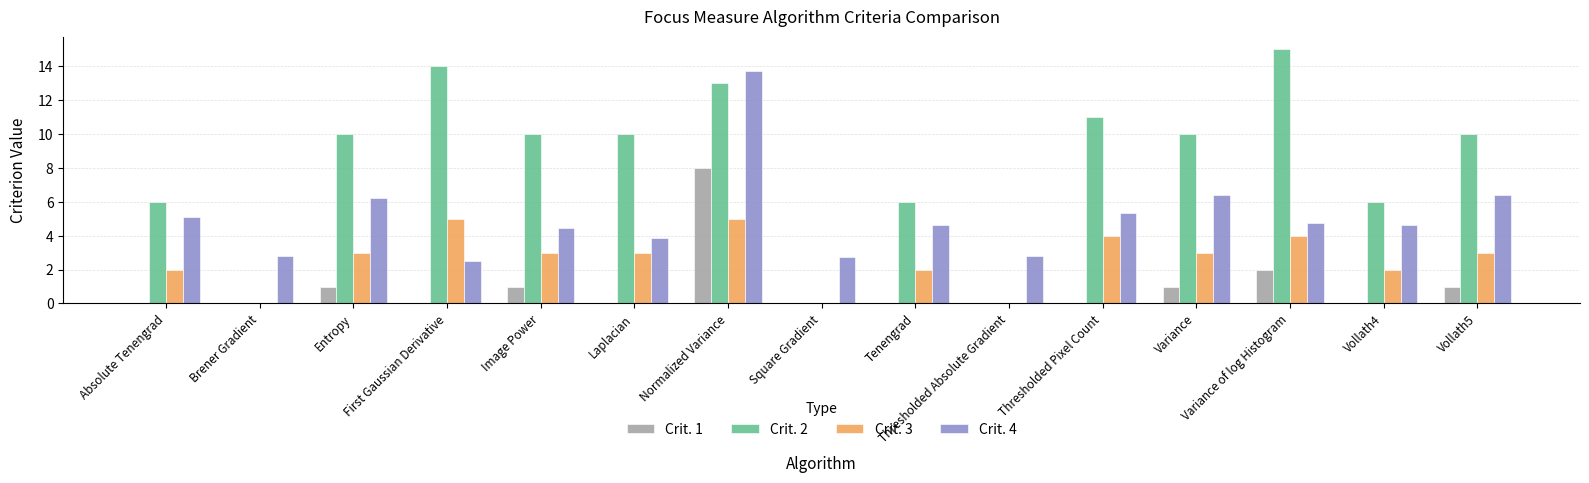

How many categories are shown in the chart?

15